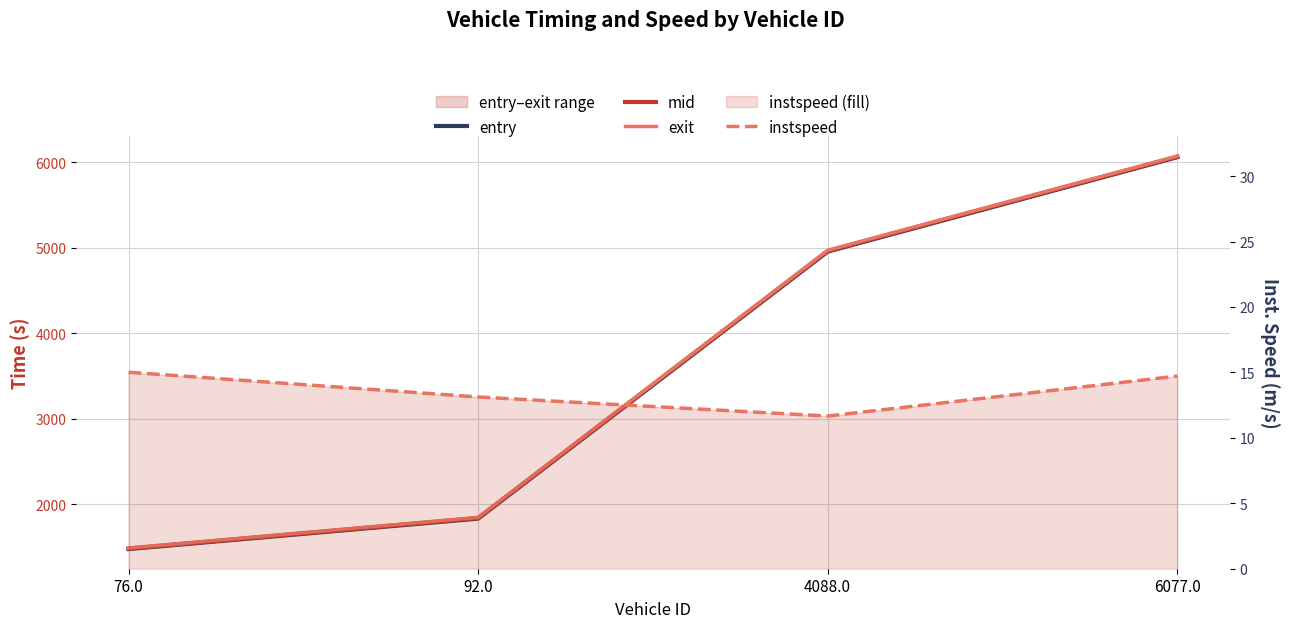

At which category is the sum across all series the highest?

6077.0